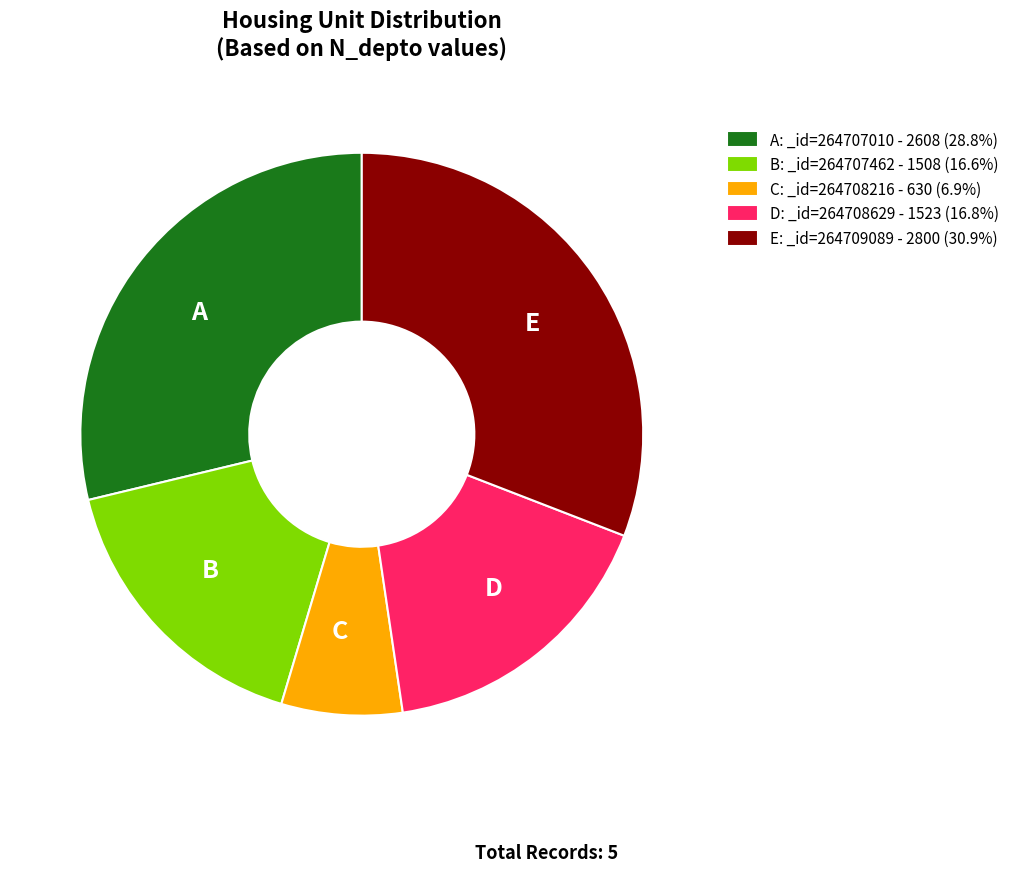

Approximately how many times larger is the value at D compared to E?

0.5